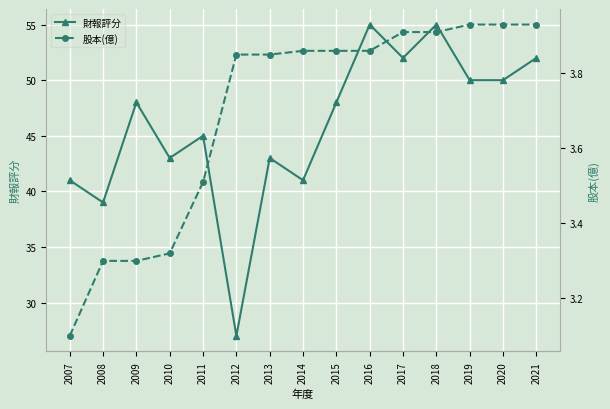

How many lines are shown in the chart?

2